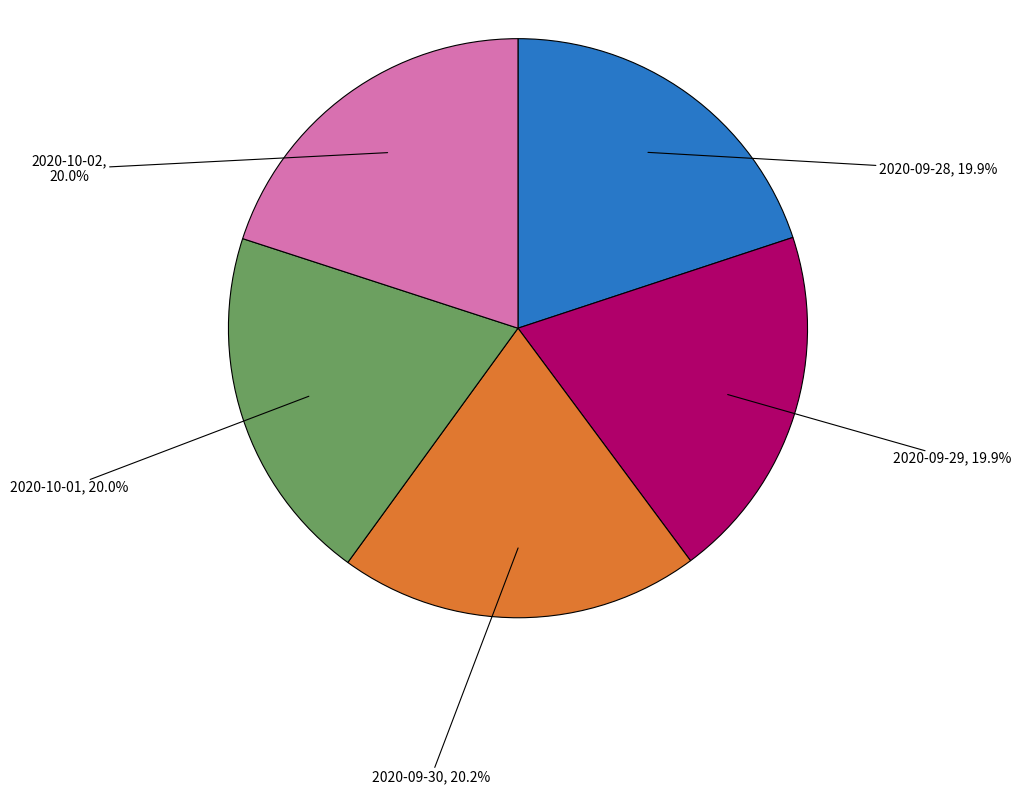

What is the ratio of the value at 2020-10-01 to the value at 2020-09-28?

1.0